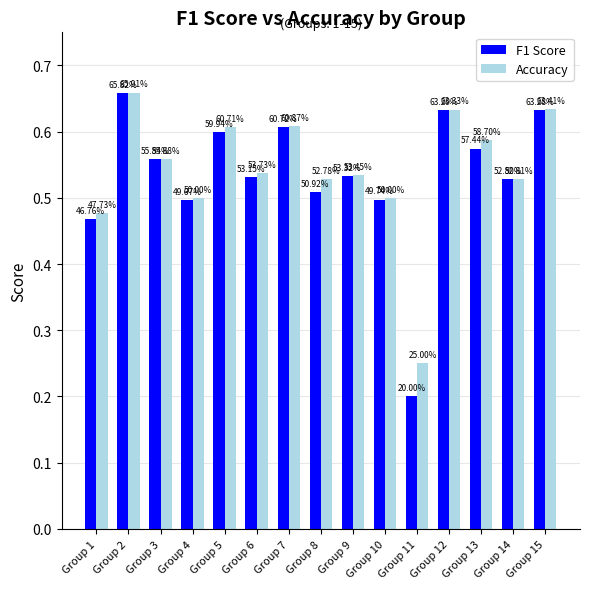

What are all the series names shown in the legend?

F1 Score, Accuracy